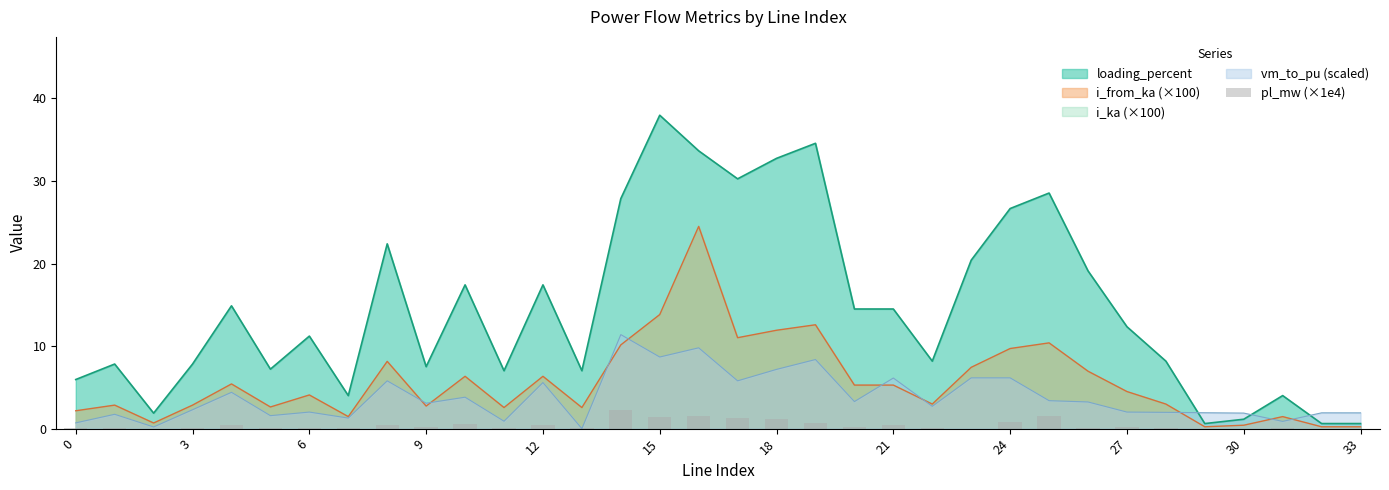

Are the bars horizontal?

No